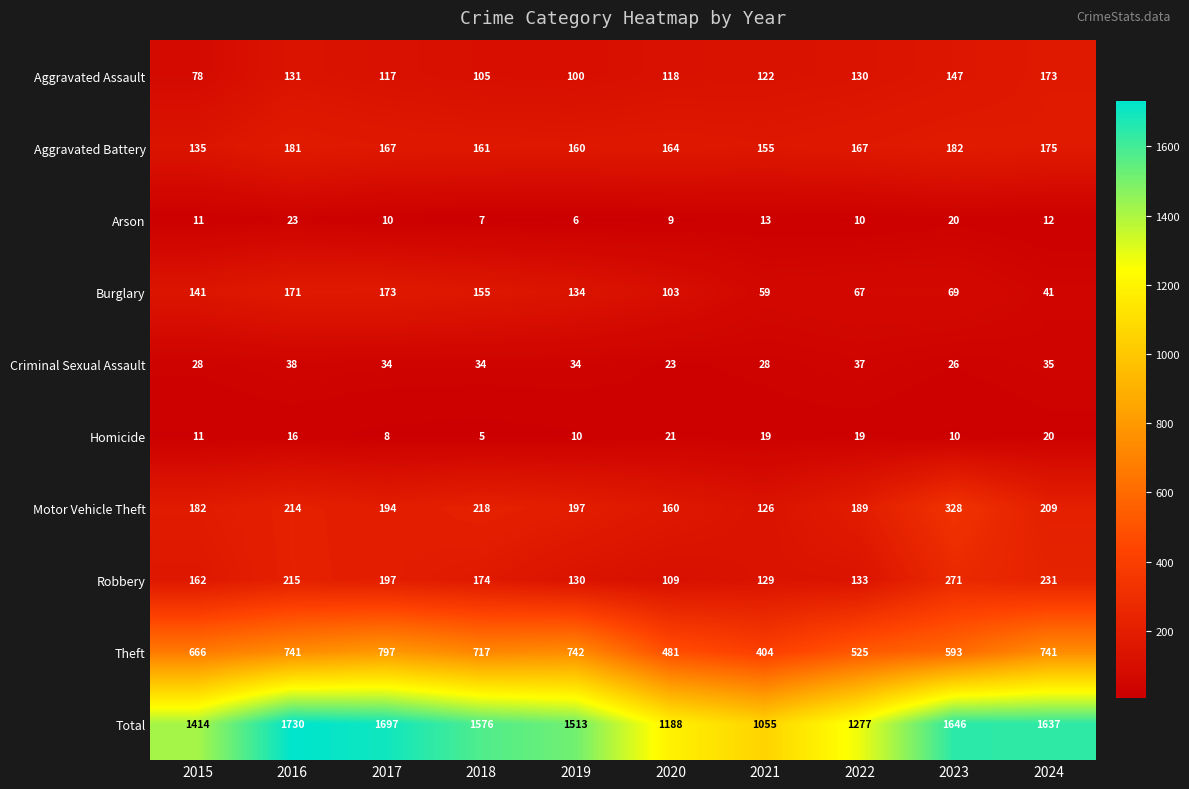

Where is Motor Vehicle Theft nearest to the value 227?

2018